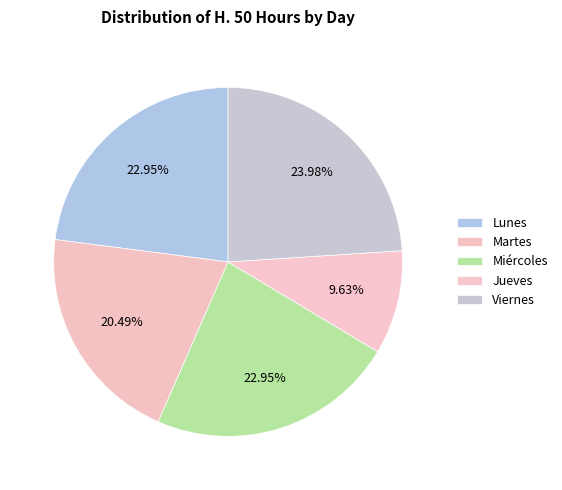

What percentage do Jueves and Miércoles together represent?

32.6%